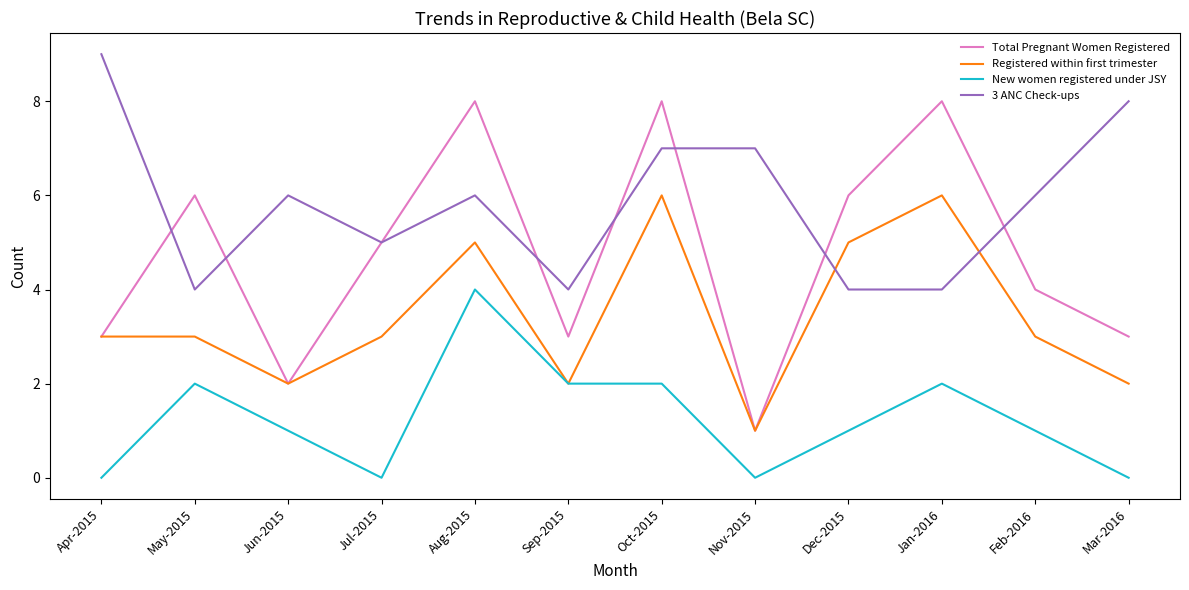

Does the chart have visible grid lines?

No